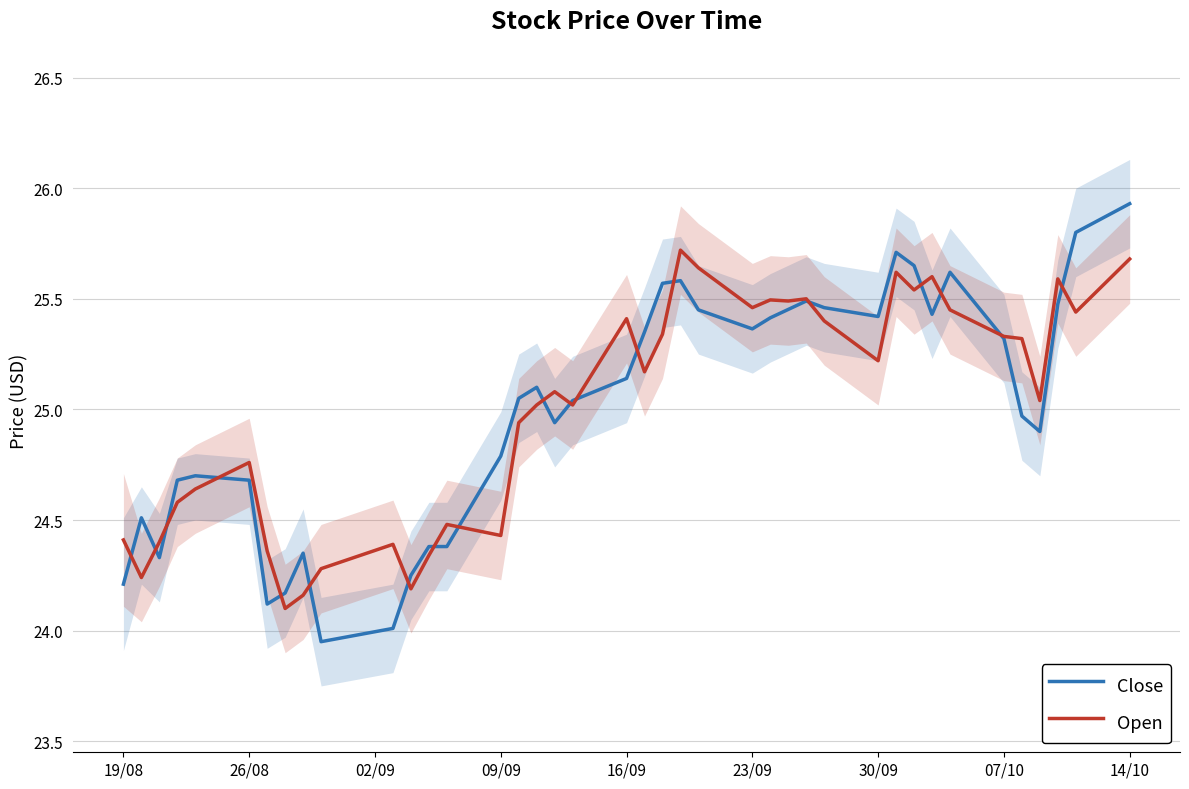

Is the value of Open at 09/09 greater than the value of Close at 30/09?

No